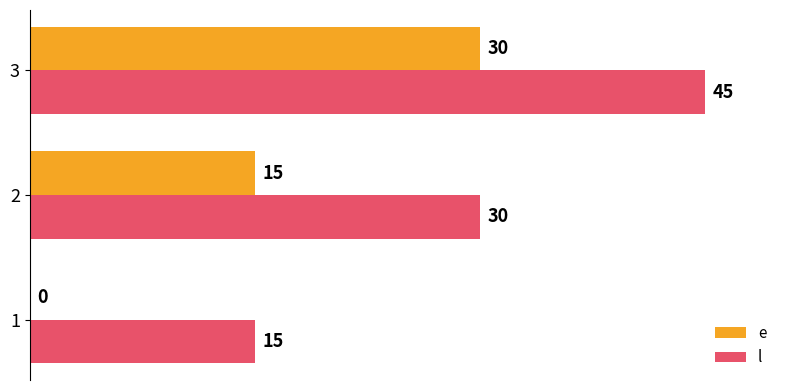

How many l values are between 15 and 45?

3